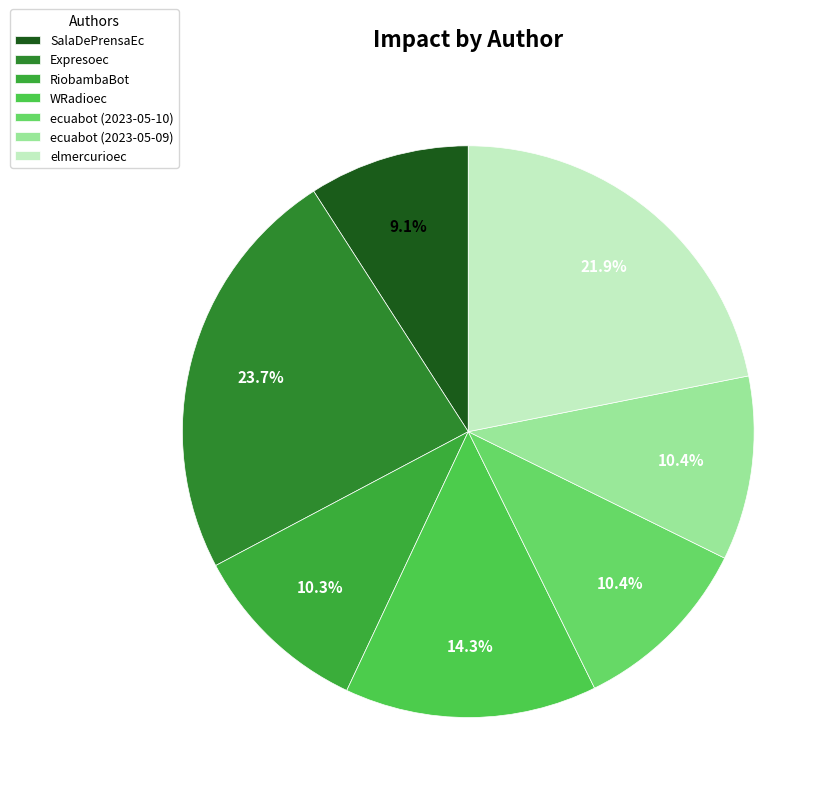

To the nearest percent, what percentage of the pie is WRadioec?

14%